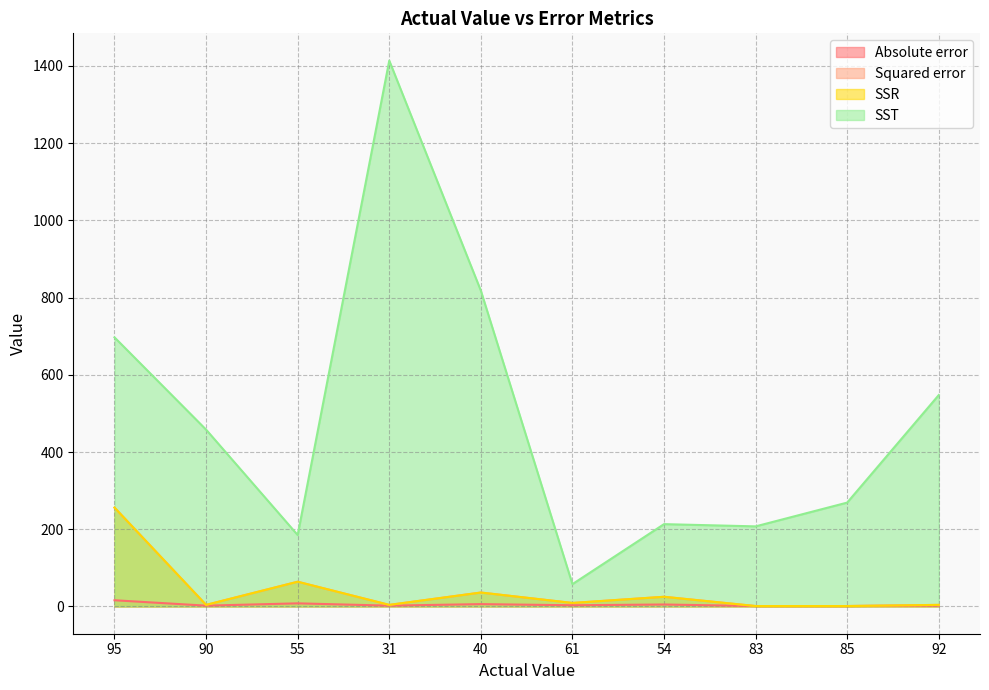

Rank the categories by Absolute error value from highest to lowest.

95, 55, 40, 54, 61, 90, 31, 92, 83, 85